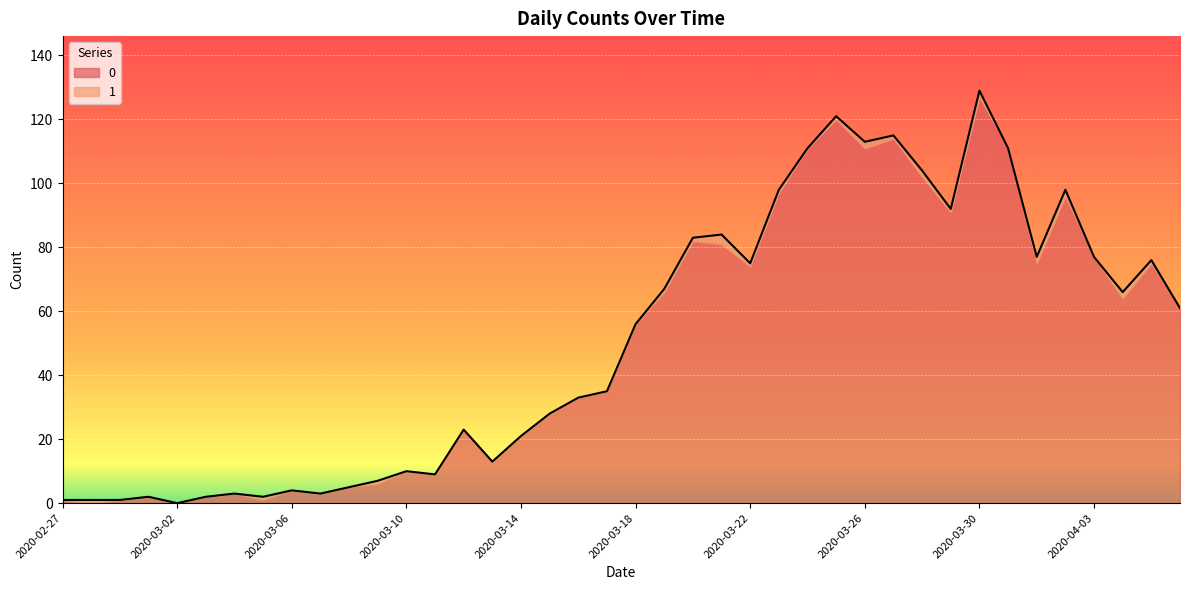

Where is the data nearest to the value 64?

2020-04-04